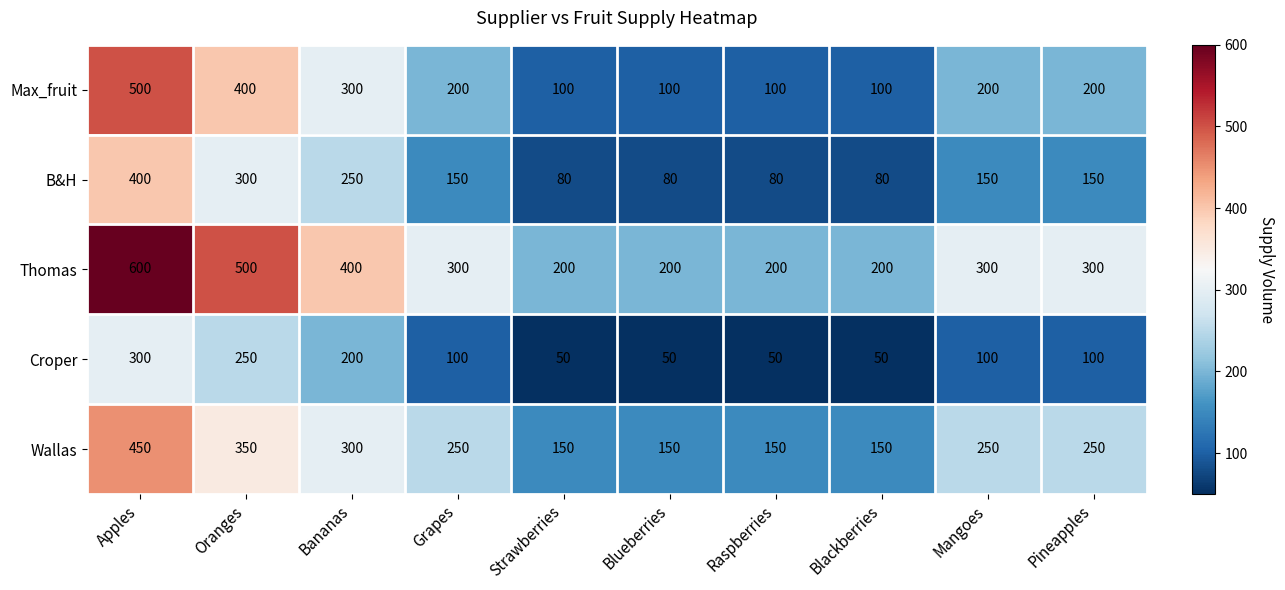

Rank the series by their maximum value, from highest to lowest.

Thomas, Max_fruit, Wallas, B&H, Croper